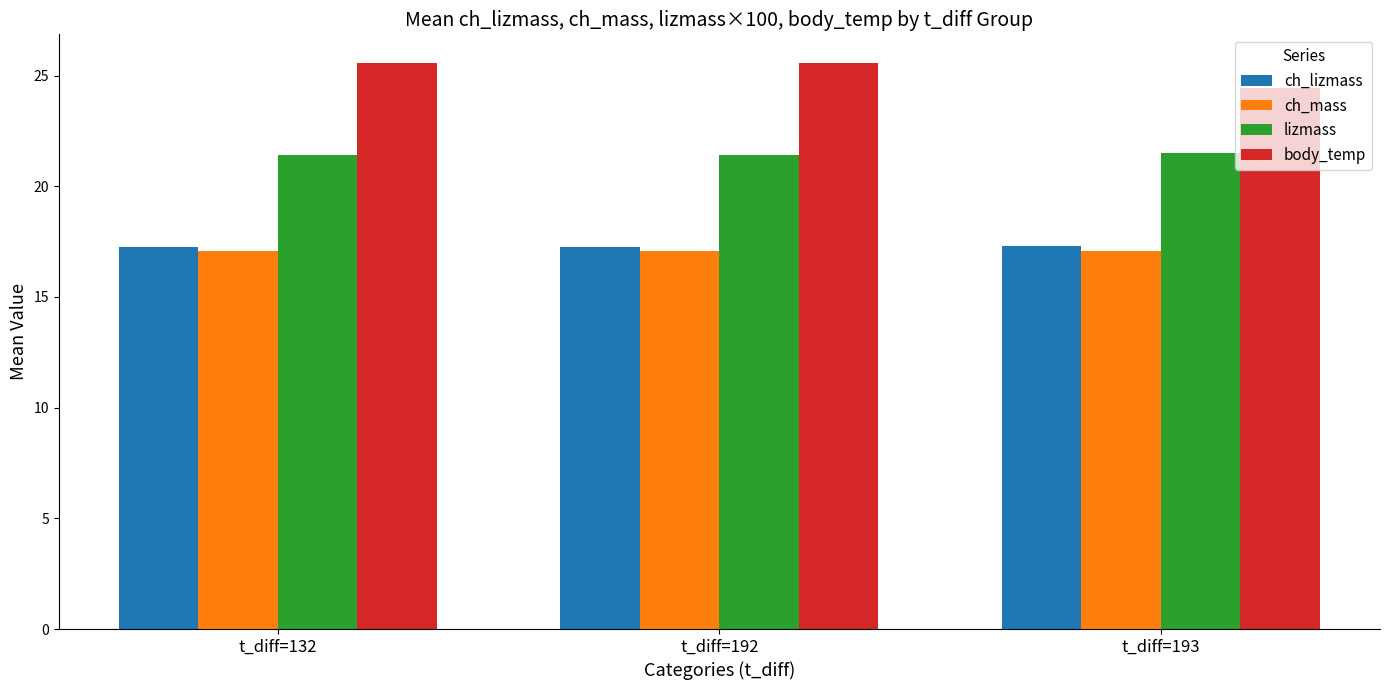

What is the spread (max minus min) of values at t_diff=192?

8.5